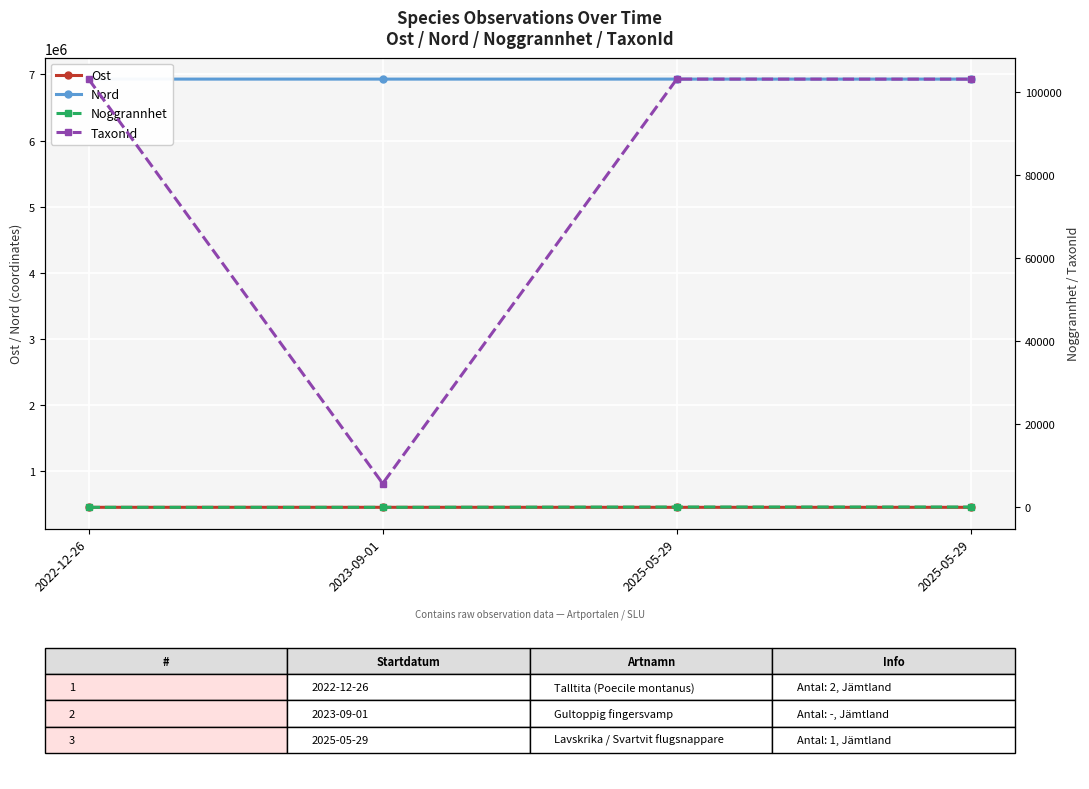

Which has a higher value, 2025-05-29 or 2025-05-29?

2025-05-29